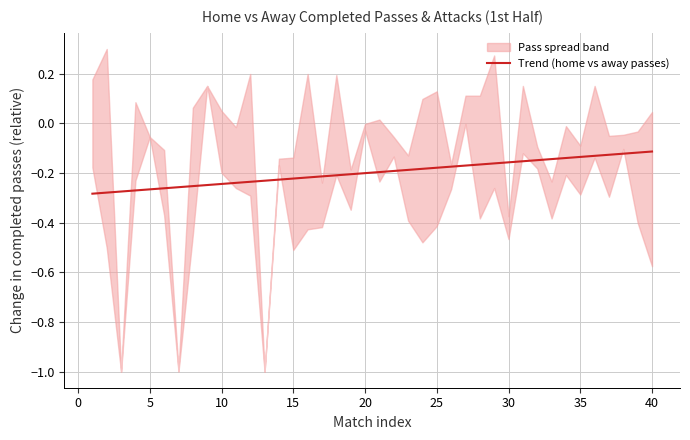

The Trend (home vs away passes) series shows -0.4 at 10. True or false?

False